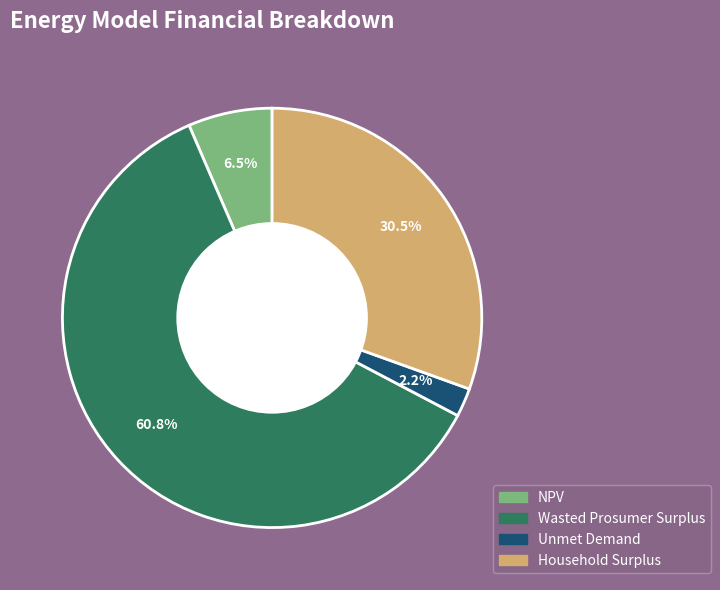

How many segments does this pie chart have?

4